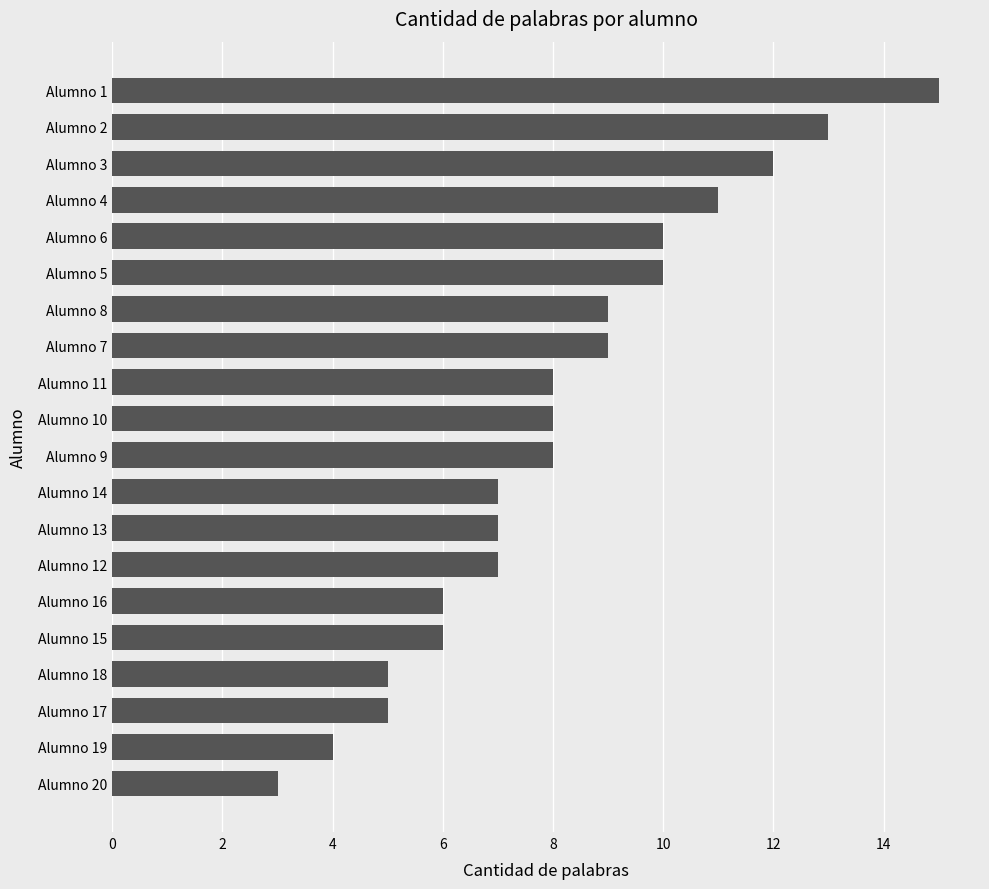

Is it true that the value at Alumno 15 is 6?

True